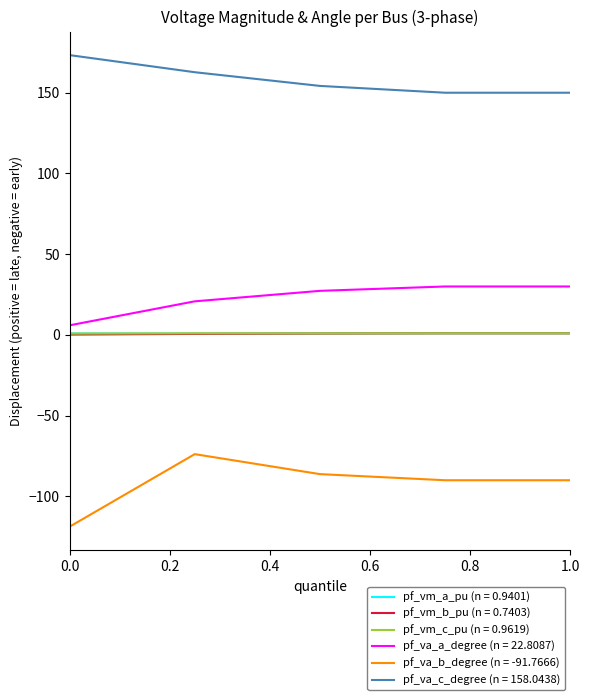

True or false: pf_va_c_degree (n = 158.0438) and pf_vm_b_pu (n = 0.7403) intersect in this chart.

False